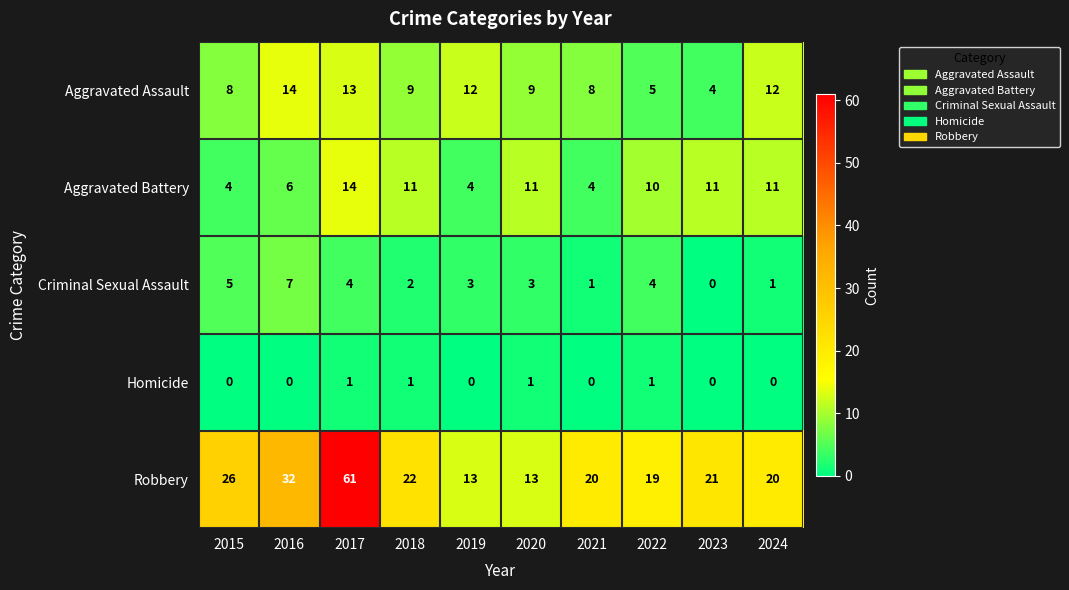

How many data points does each series have?

10